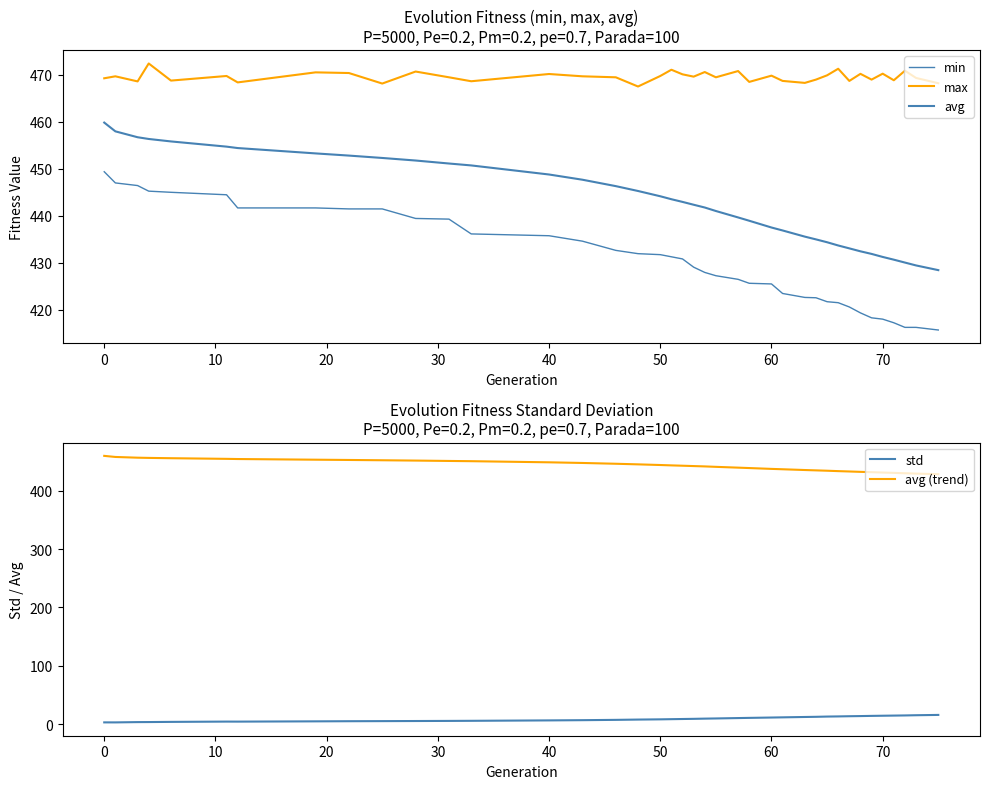

True or false: std and avg (trend) cross at least once.

False